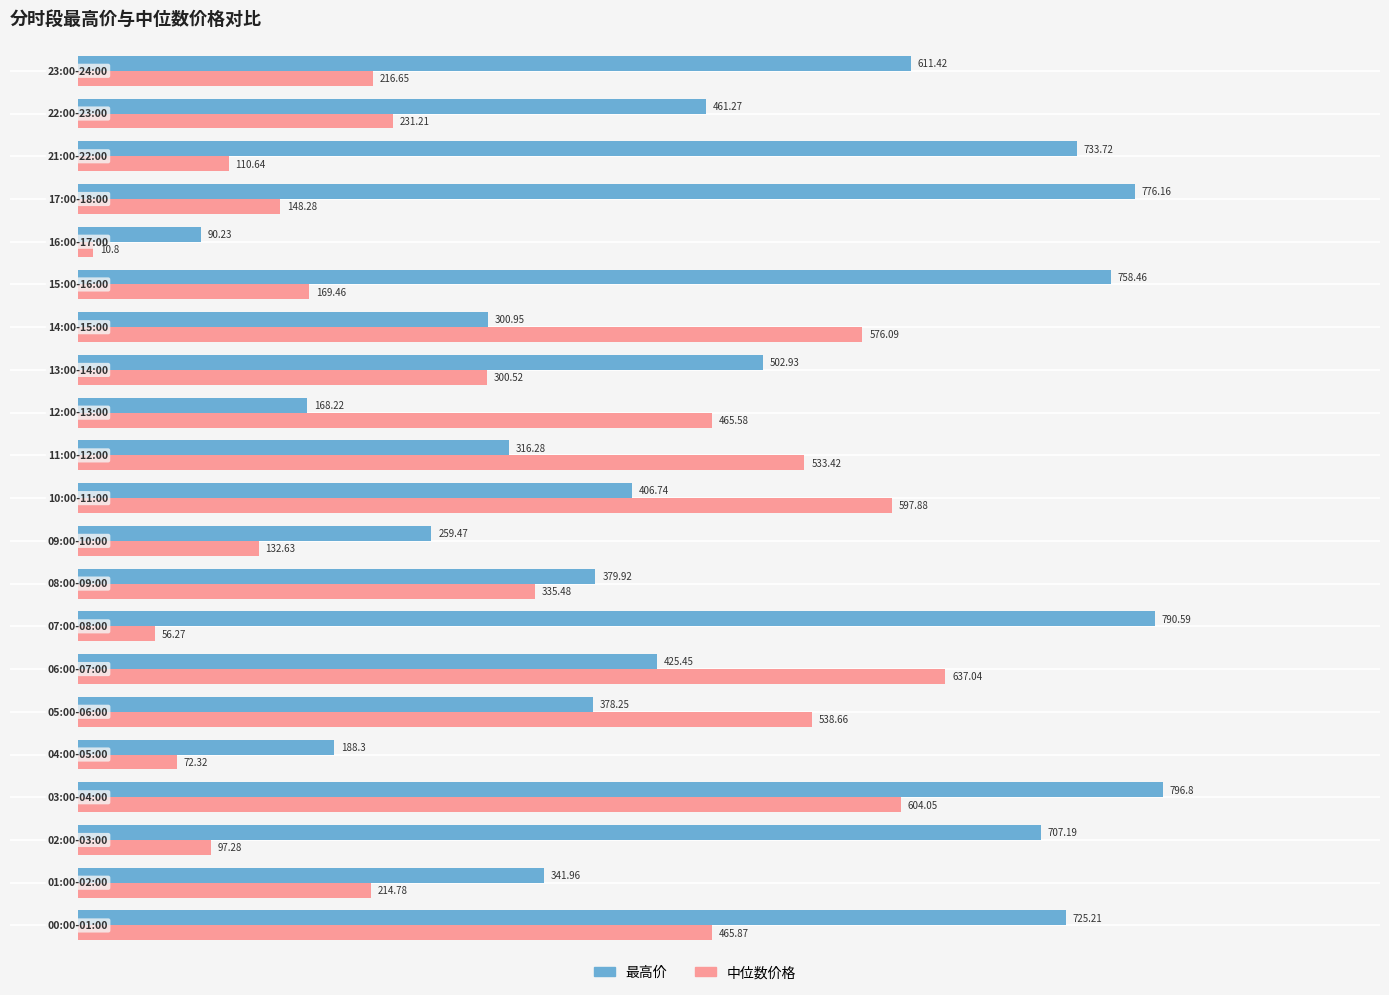

List the series in order of their overall mean, lowest first.

中位数价格, 最高价